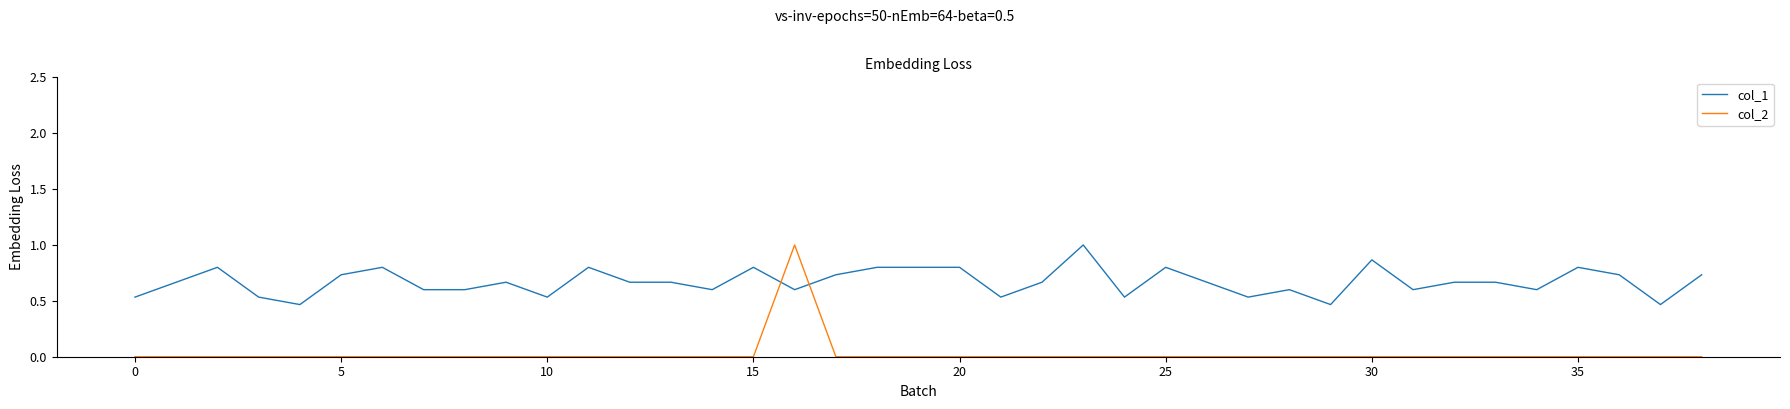

Rank the series by their average value, from highest to lowest.

col_1, col_2